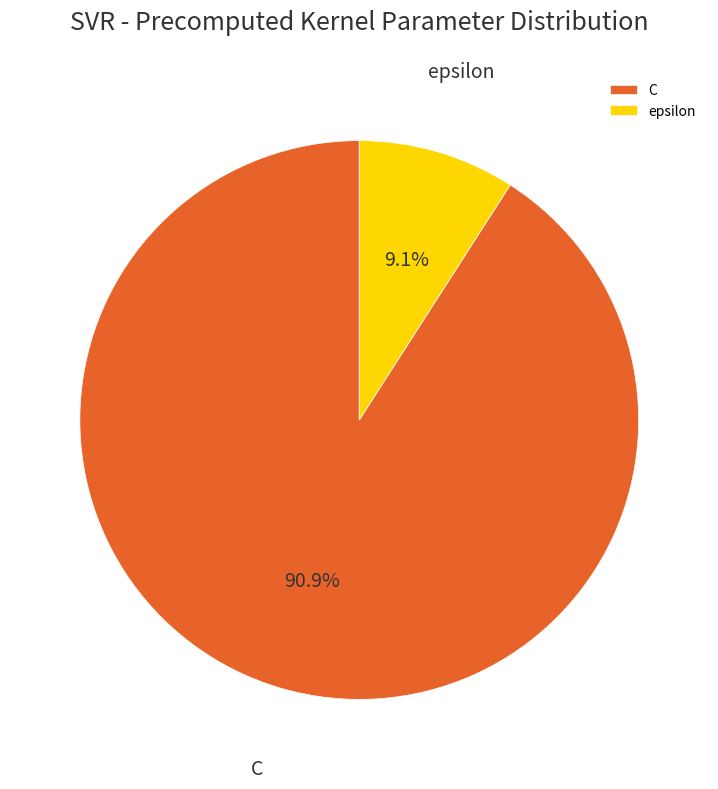

Count the number of slices in the pie.

2